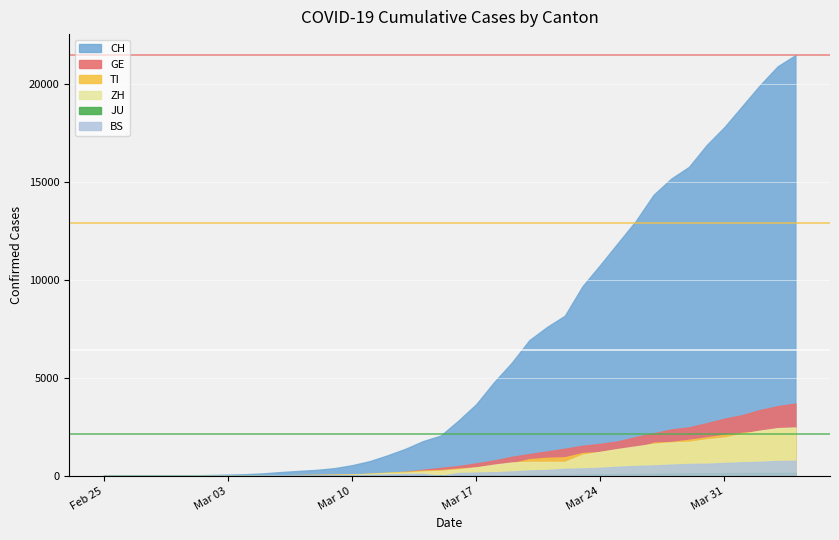

What is the difference between the maximum and minimum values in the GE series?

3685